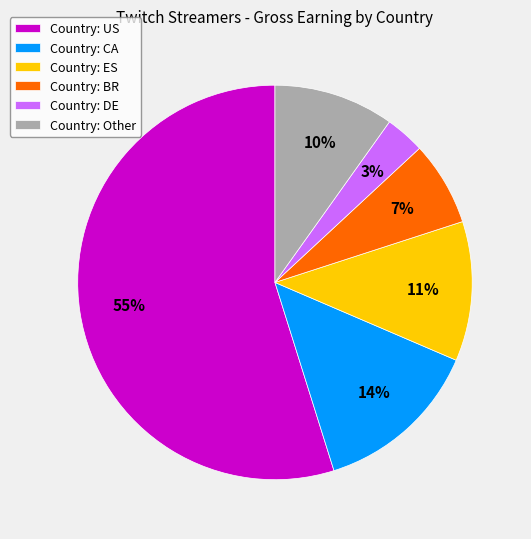

True or false: Country: CA accounts for 1% of the total.

False